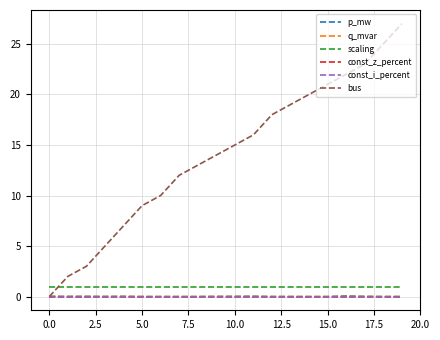

True or false: const_i_percent and scaling intersect in this chart.

False